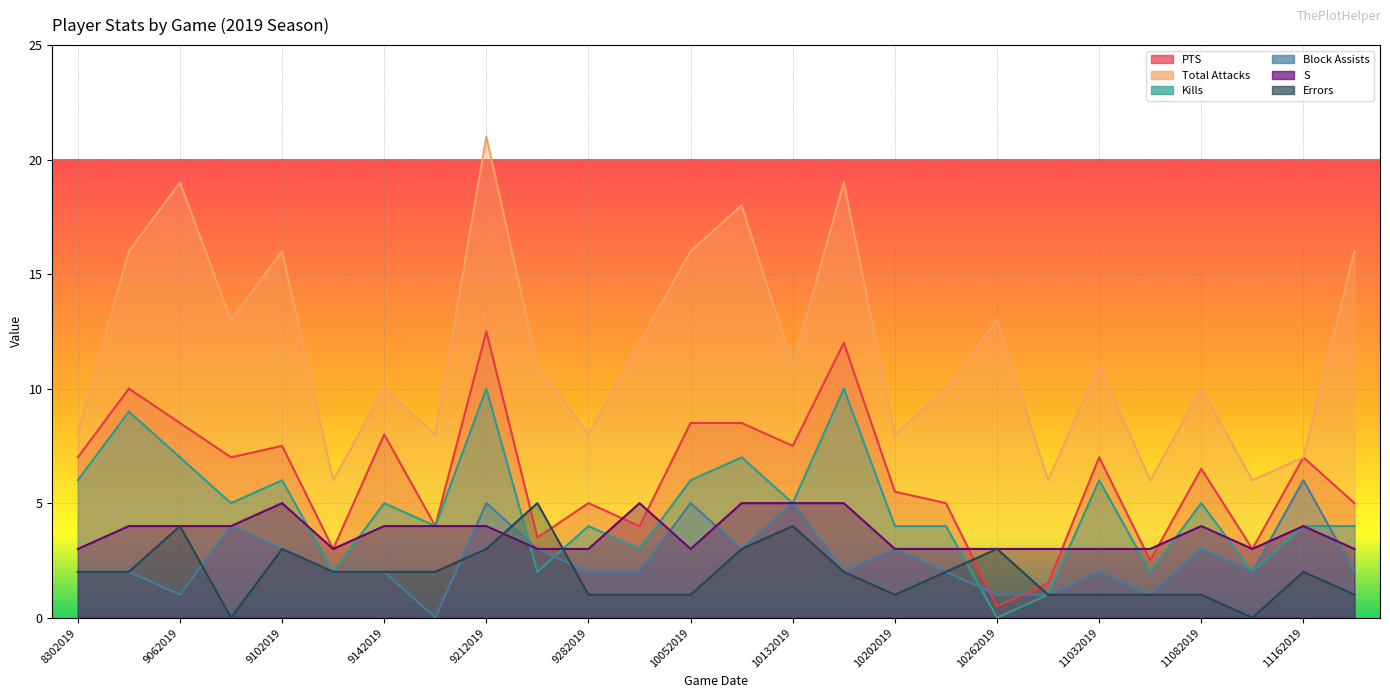

What is the total value across all series at 10262019?

20.5